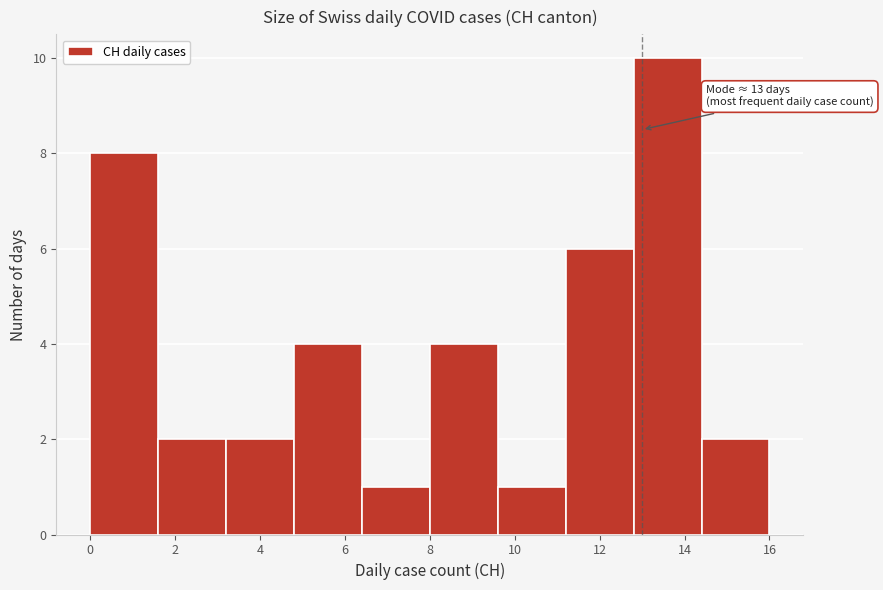

Over which range of the x-axis is the bar tallest?

12.8 to 14.4